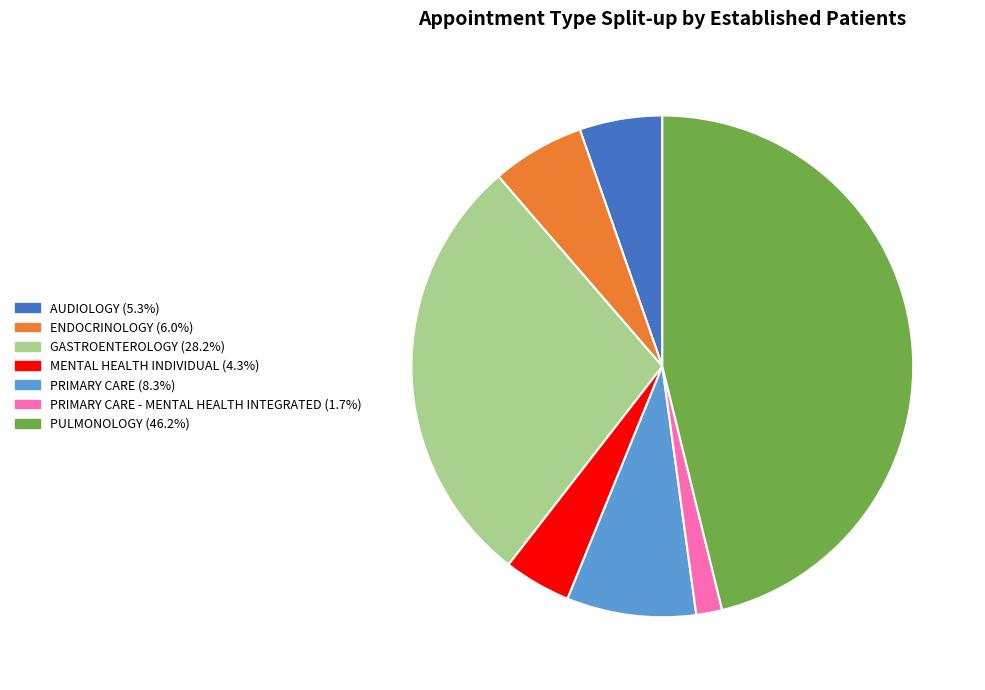

Does any single category account for the majority?

No